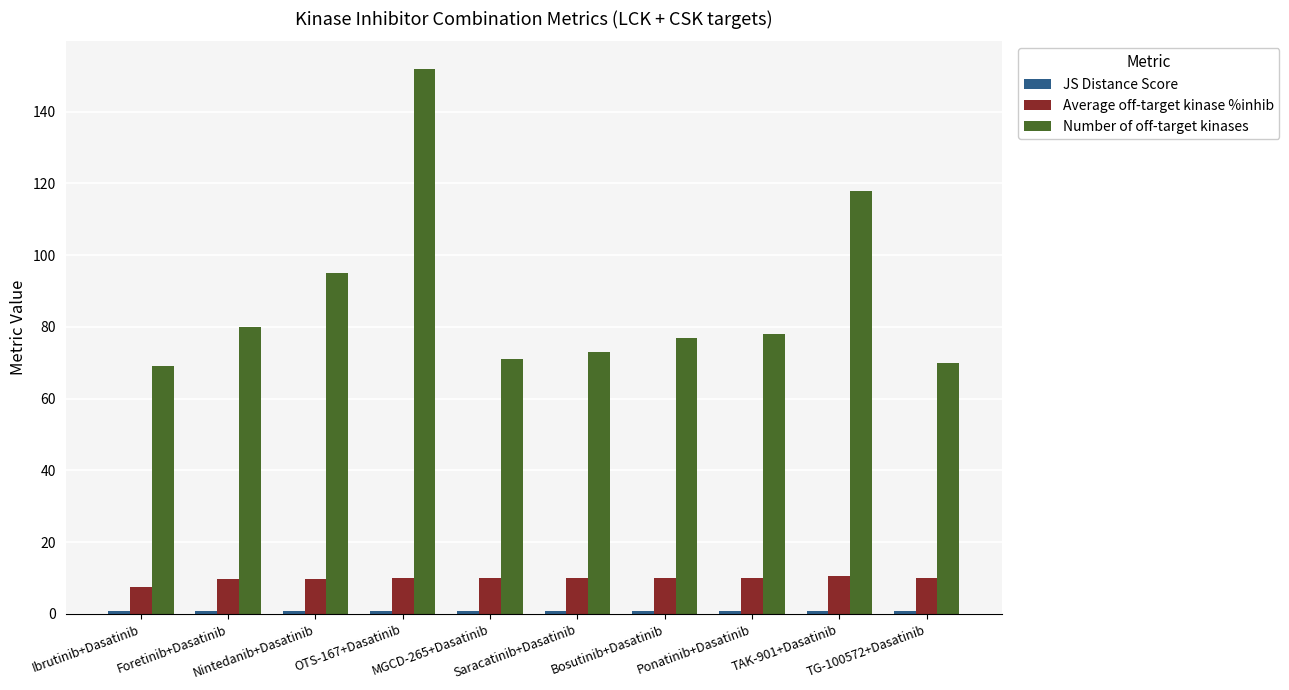

Which series has the largest range (max minus min)?

Number of off-target kinases